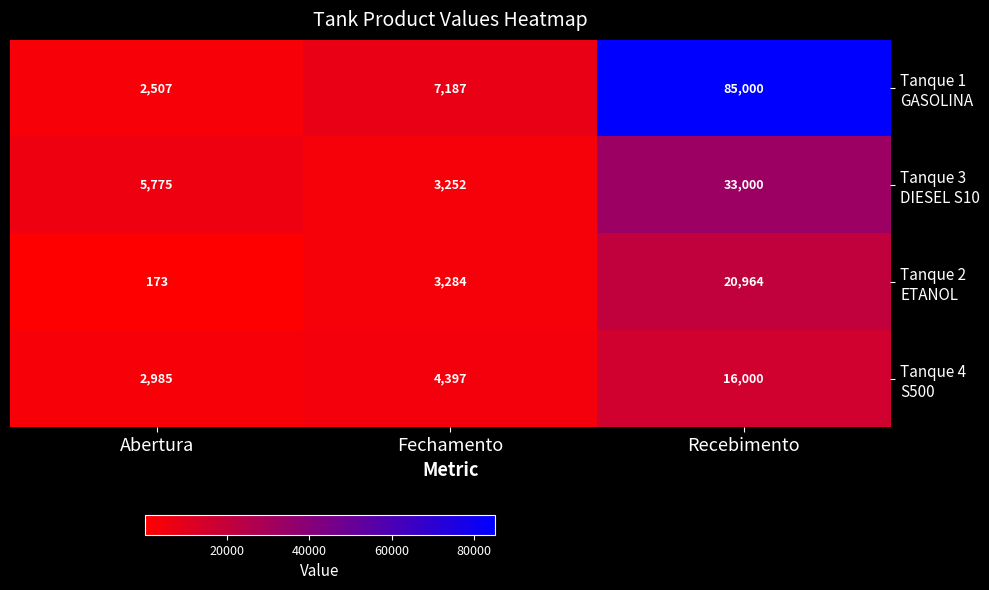

What is the spread (max minus min) of values at Abertura?

5602